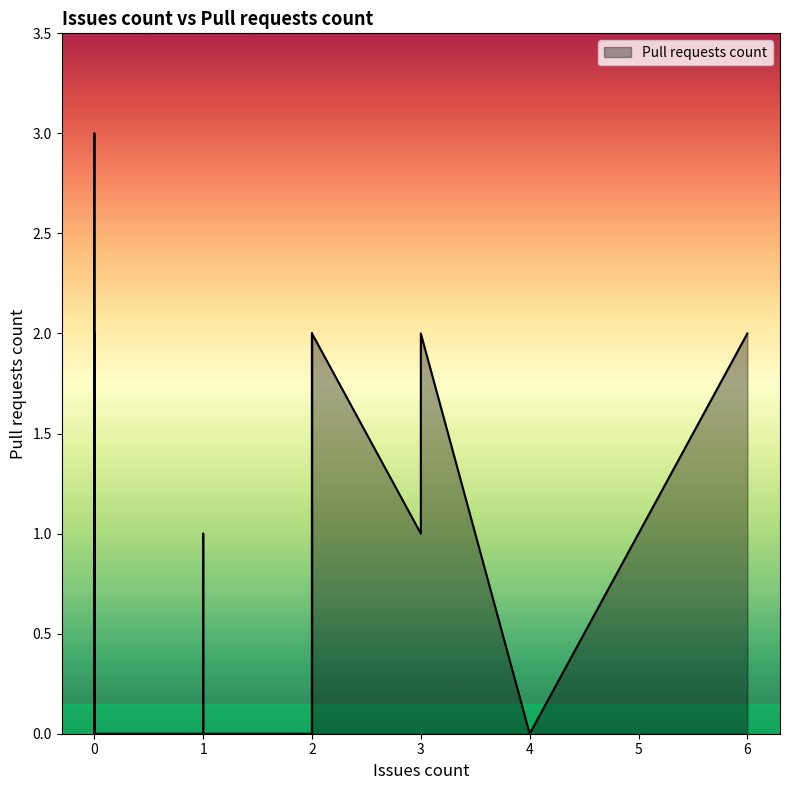

How many points are lower than both their immediate neighbors (excluding endpoints)?

3